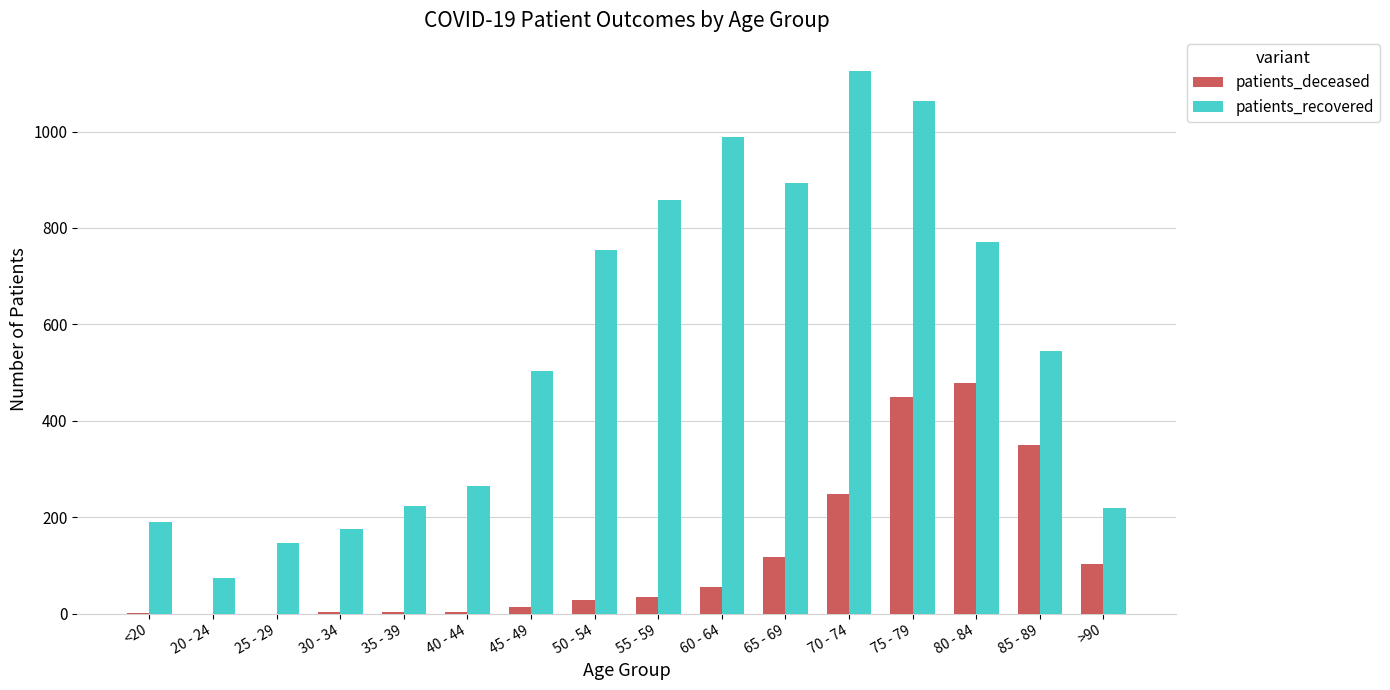

At which label does patients_recovered reach its peak?

70 - 74